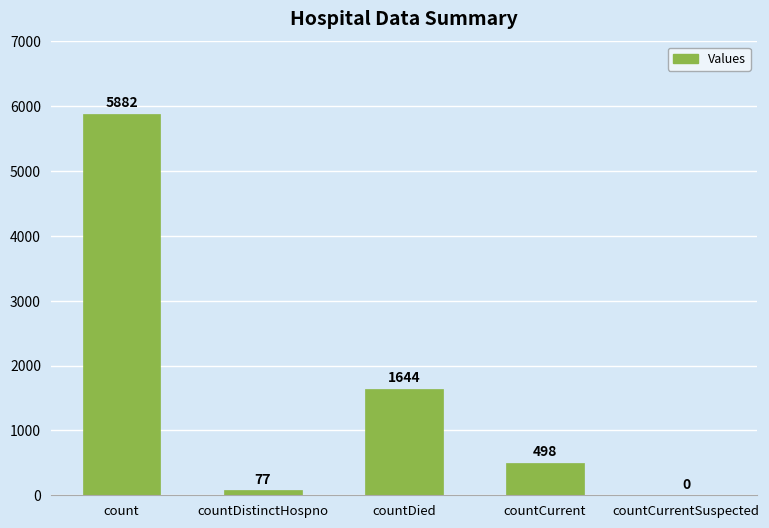

What is the change in value from countDied to countCurrentSuspected?

-1644